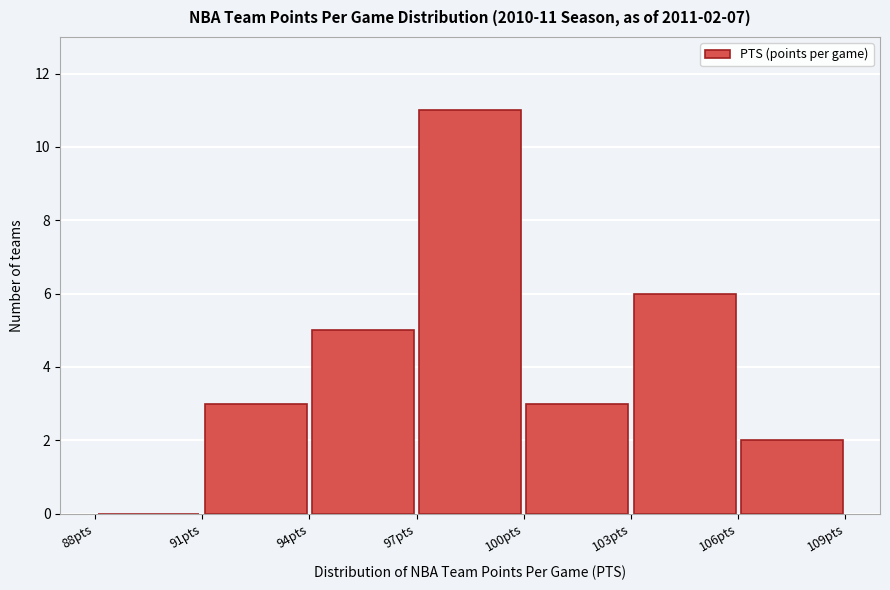

Which range on the x-axis has the tallest bar?

97 to 100